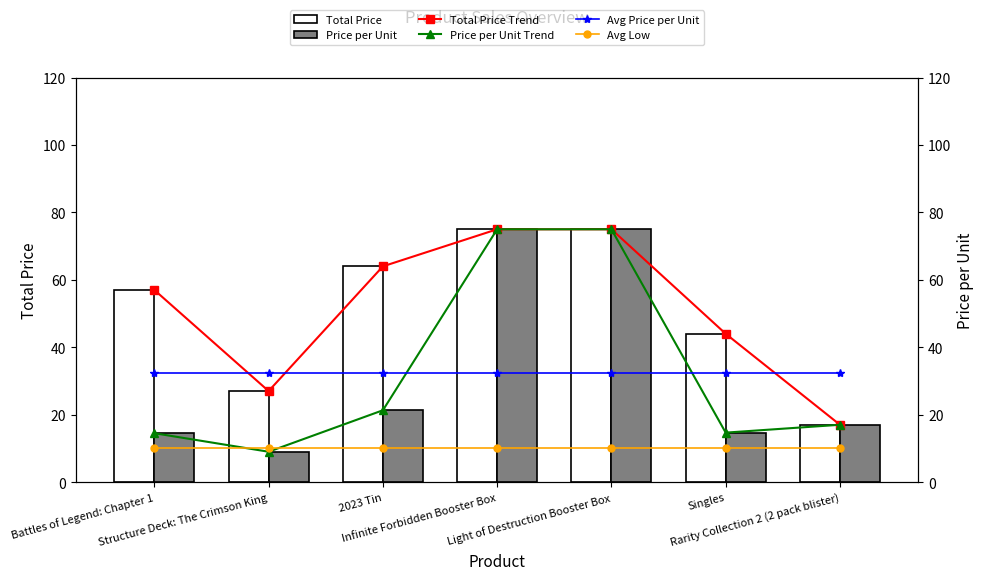

How many Total Price Trend values are between 27 and 75?

6